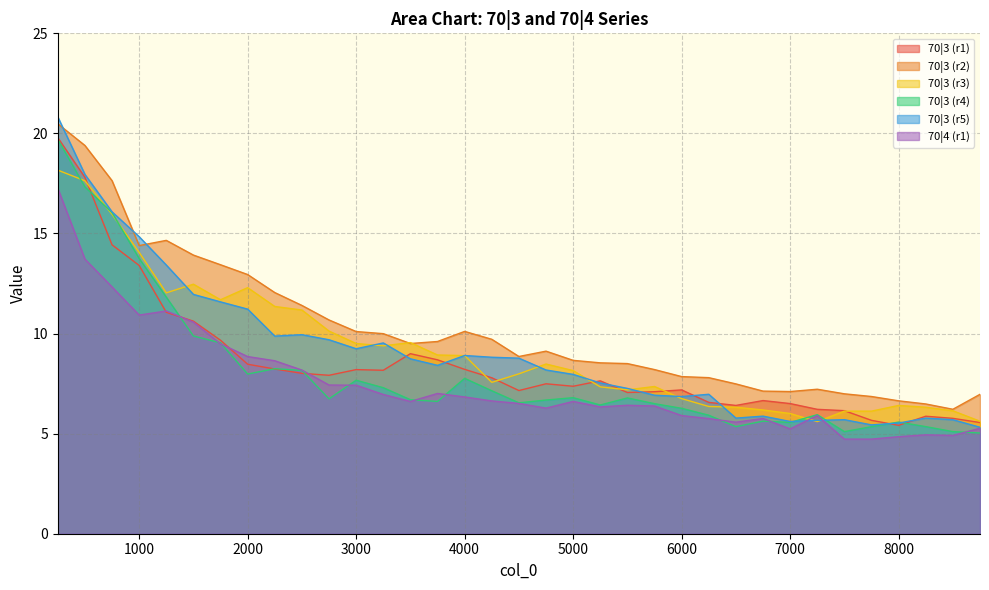

Which series has the widest spread of values?

70|3 (r5)